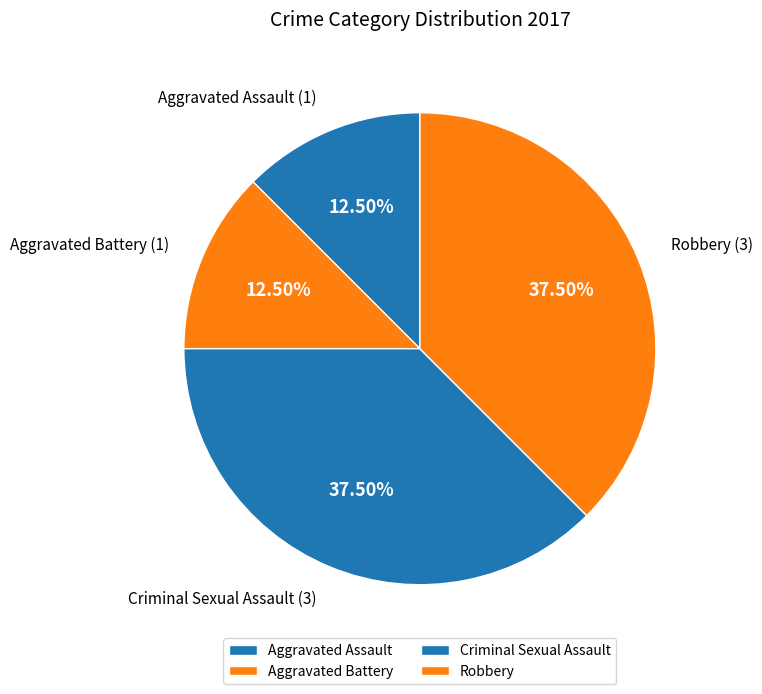

Does Aggravated Battery represent more than half of the total?

No